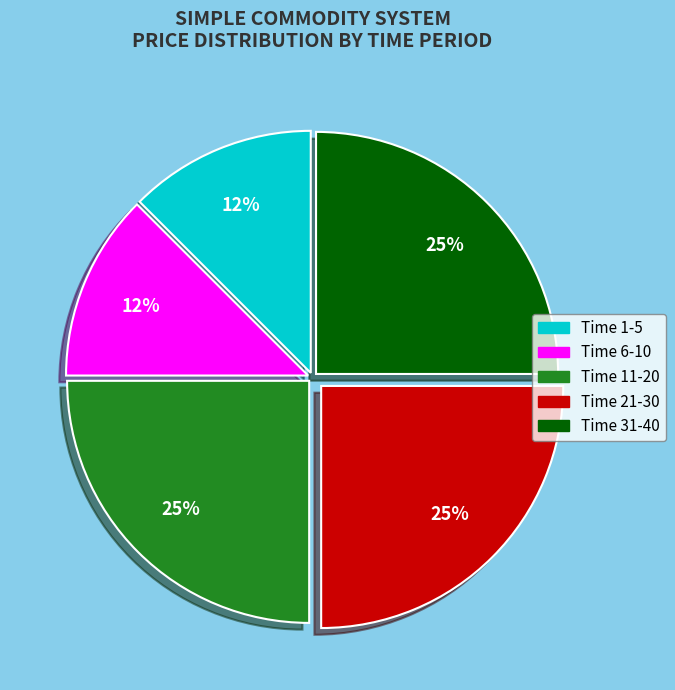

Is Time 11-20 the majority of the pie?

No